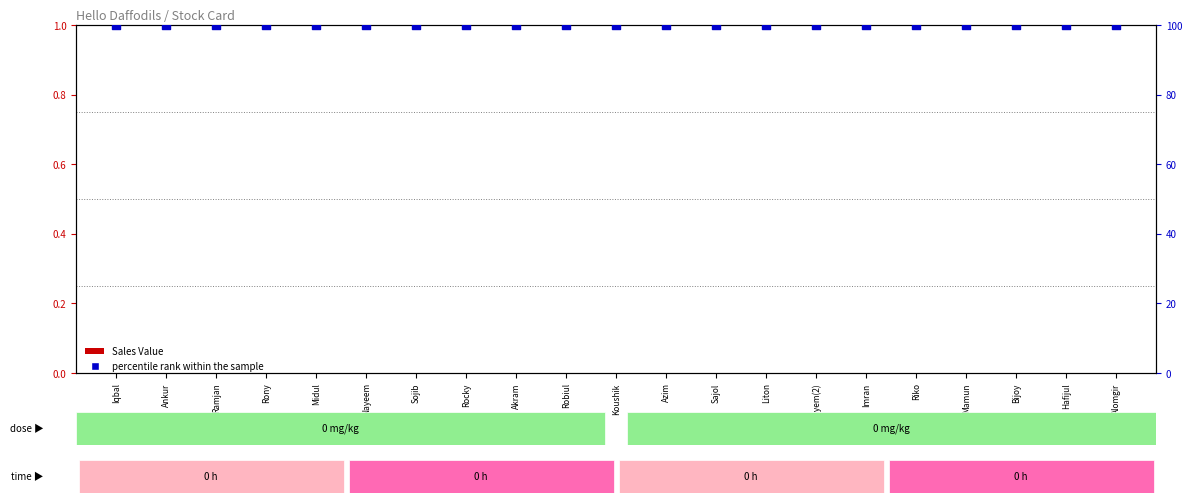

Which series has the largest Y range (max minus min)?

Sales Value